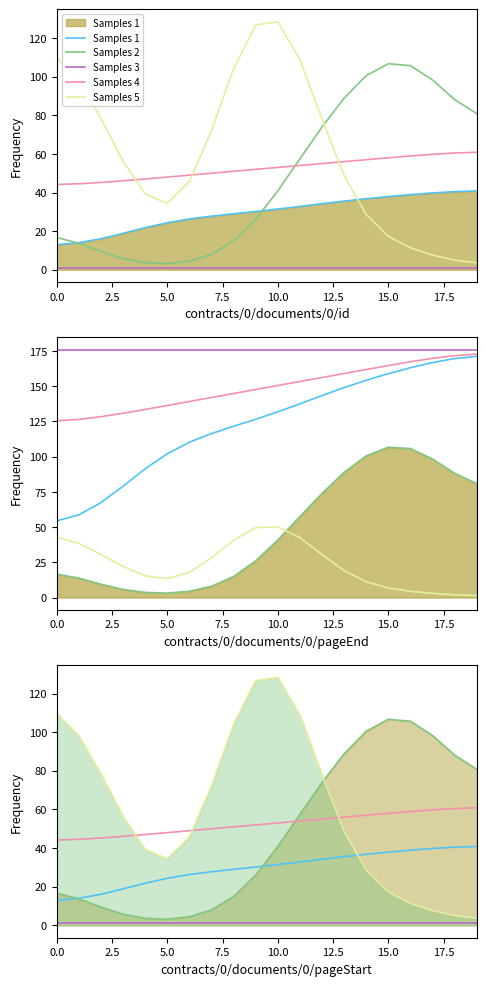

Reading right to left, what are all the values shown in this chart?

Samples 1: 40.8	40.5	39.8	38.9	37.9	36.8	35.6	34.2	32.8	31.4	30.2	29.0	27.8	26.3	24.3	21.8	18.9	16.1	14.0	13.0
Samples 2: 80.9	88.2	98.3	105.7	106.7	100.5	88.8	73.9	57.4	40.8	26.0	14.9	8.0	4.4	3.2	3.6	5.8	9.5	13.7	16.7
Samples 3: 1.0	1.0	1.0	1.0	1.0	1.0	1.0	1.0	1.0	1.0	1.0	1.0	1.0	1.0	1.0	1.0	1.0	1.0	1.0	1.0
Samples 4: 60.8	60.5	59.8	58.9	58.0	57.0	56.0	55.0	54.0	53.0	52.0	51.0	50.0	49.0	48.0	47.0	46.1	45.2	44.5	44.2
Samples 5: 3.6	5.0	7.6	11.4	17.3	28.6	48.8	78.0	108.8	128.4	126.7	104.0	72.0	45.7	34.4	39.3	56.3	78.3	98.1	109.6